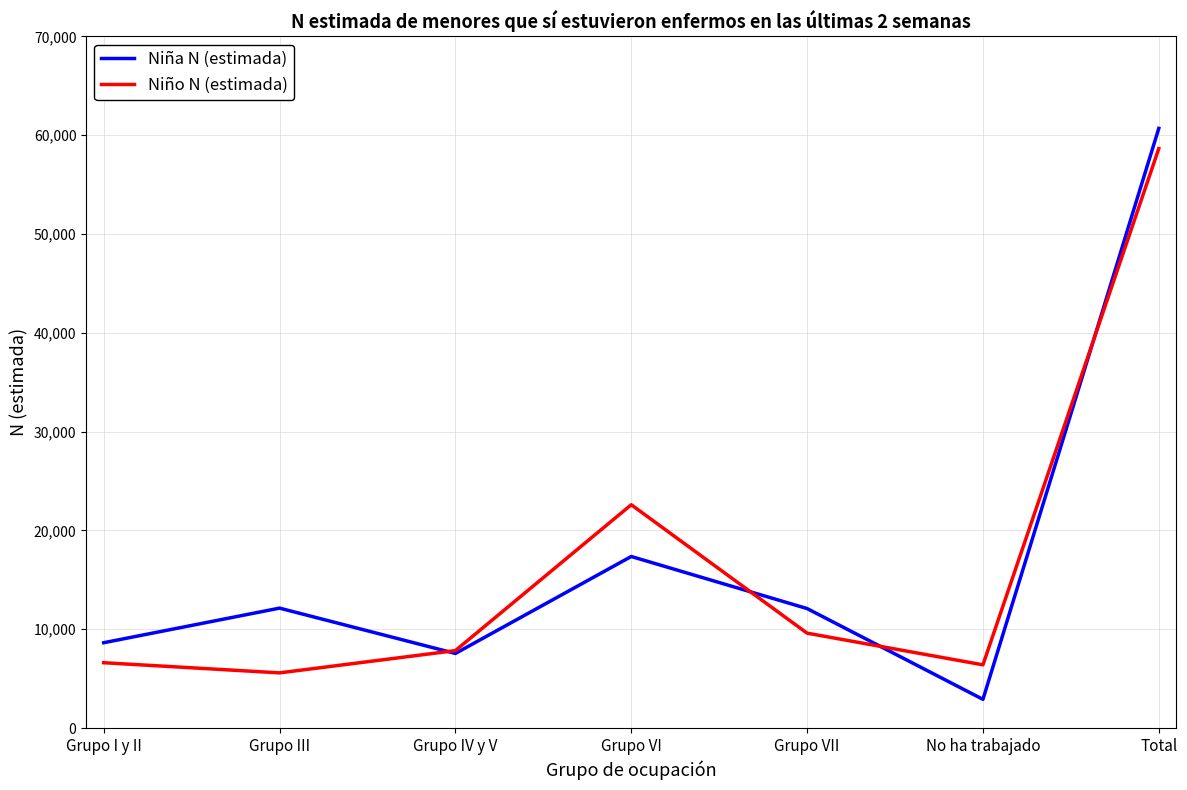

At which category does Niña N (estimada) reach its first local peak?

Grupo III